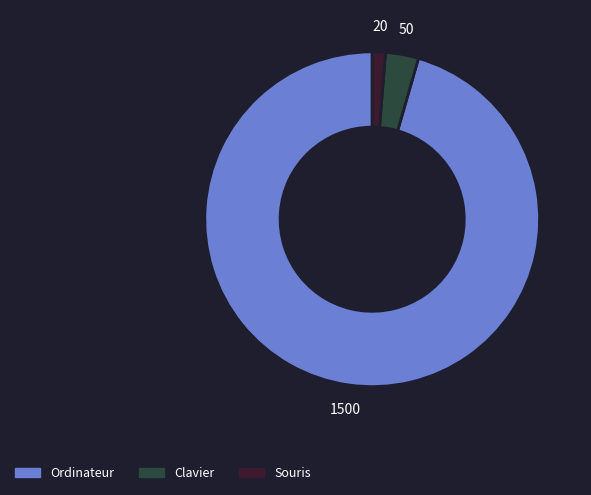

Rank the categories by value from lowest to highest.

Souris, Clavier, Ordinateur